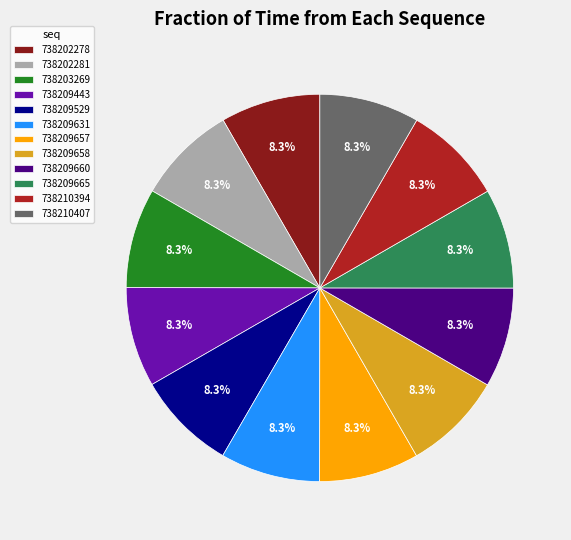

Approximately how many times larger is the value at 738209665 compared to 738209660?

1.0